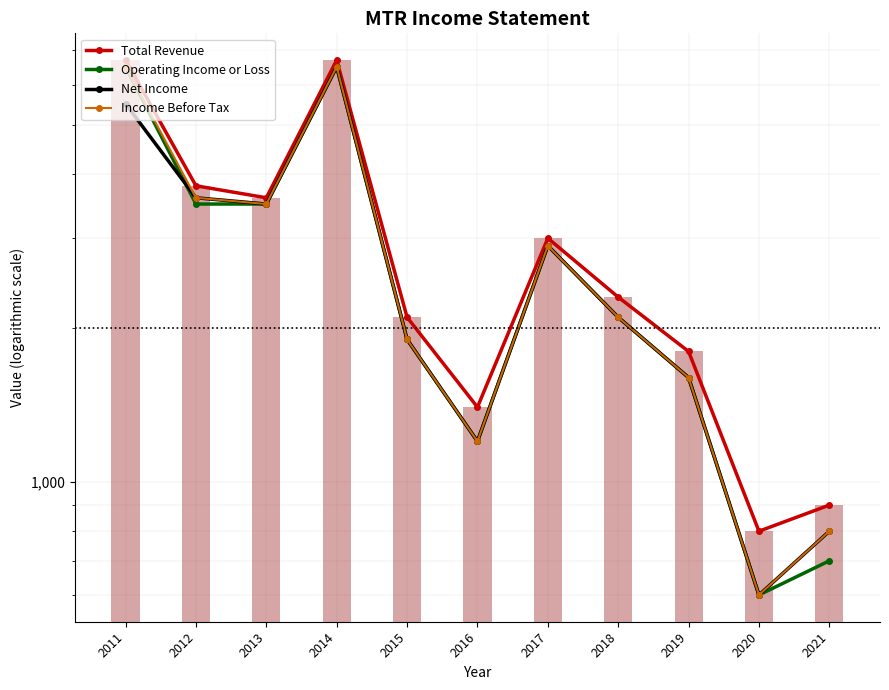

What is the minimum value shown in the chart?

600